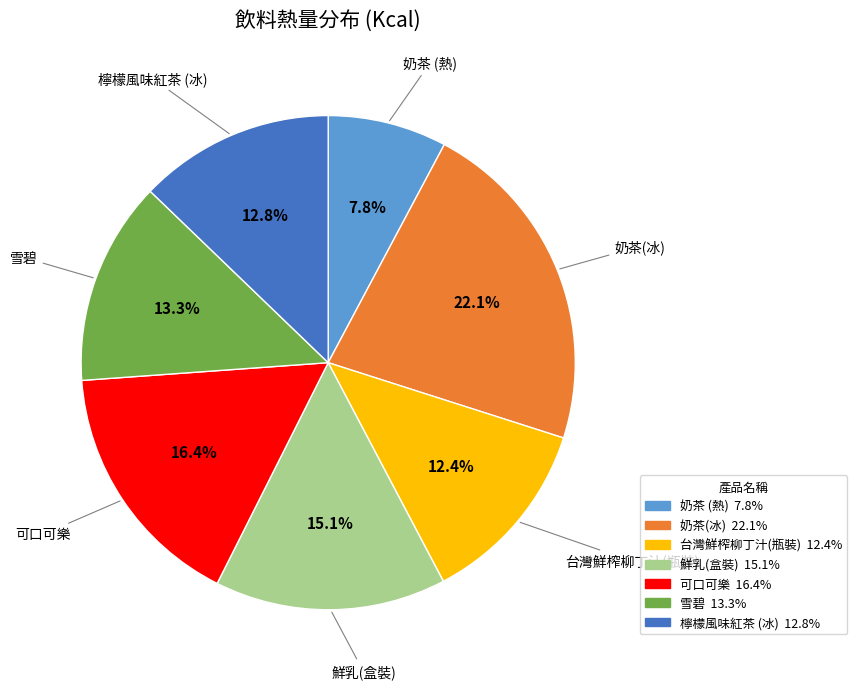

Does 可口可樂 represent more than half of the total?

No